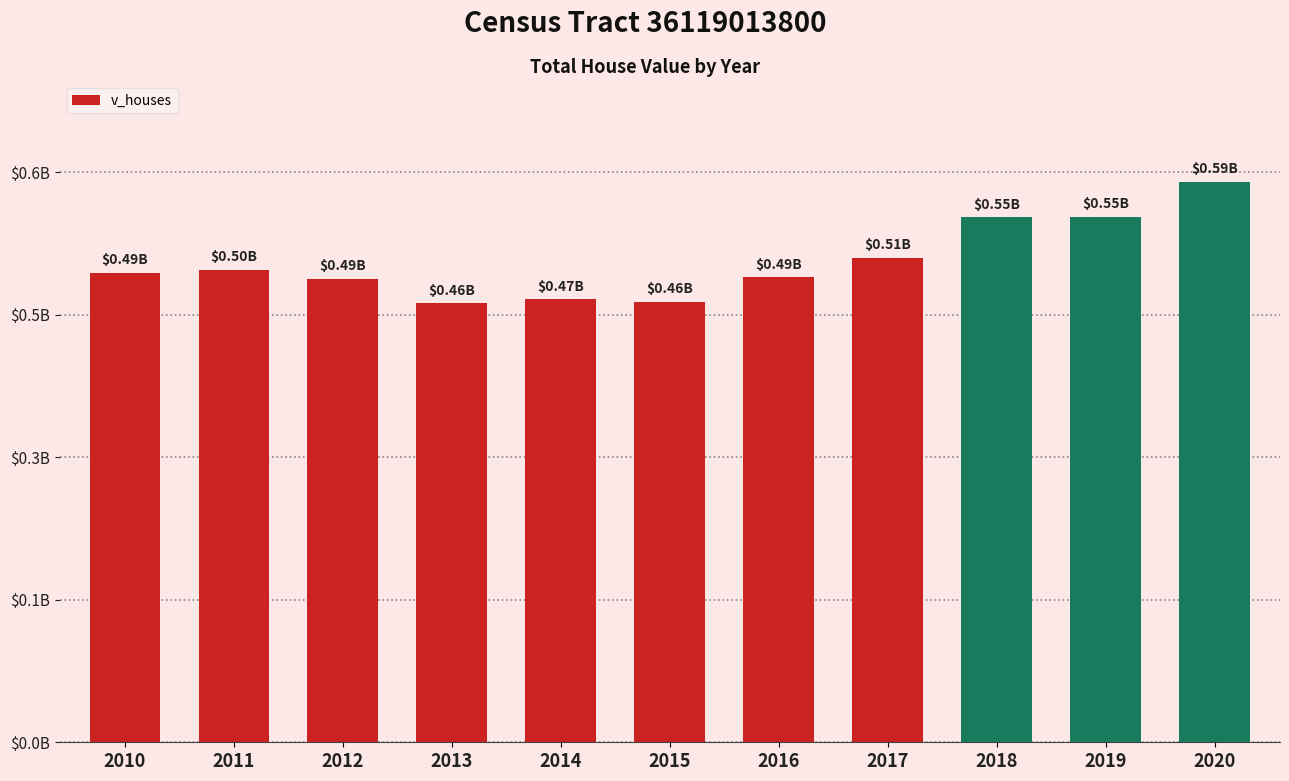

What is the value of the 3rd bar from the left?

487840000